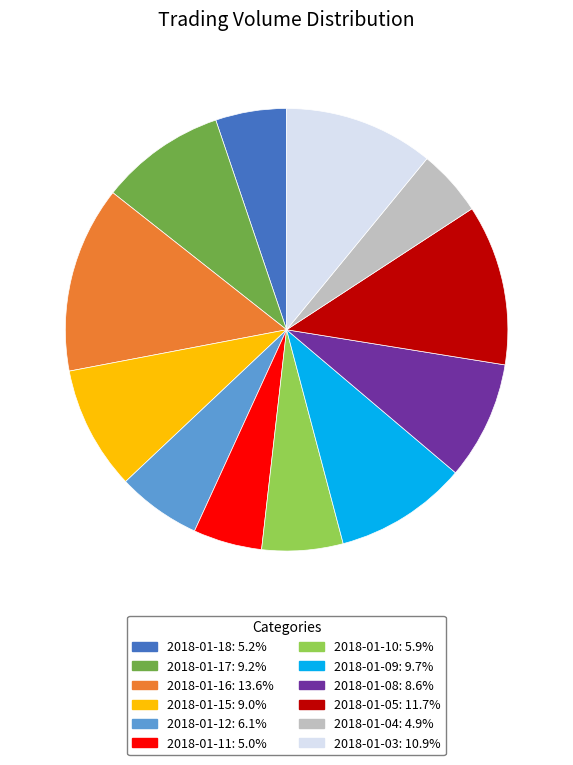

Is the sum of 2018-01-16: 13.6% and 2018-01-08: 8.6% greater than half?

No